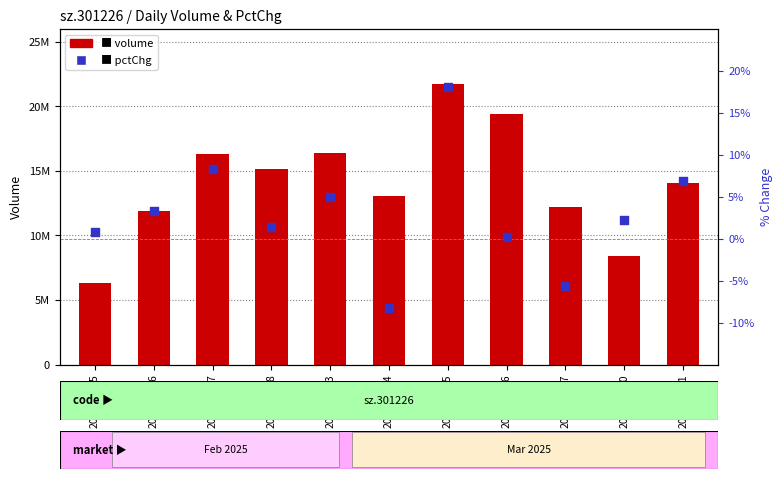

What are all the series names shown in the legend?

volume, pctChg